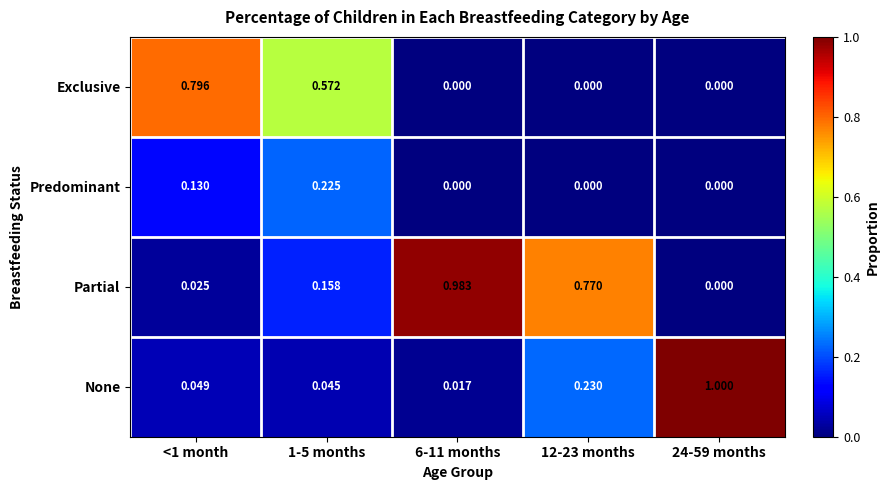

Which category has the highest value across all series?

24-59 months